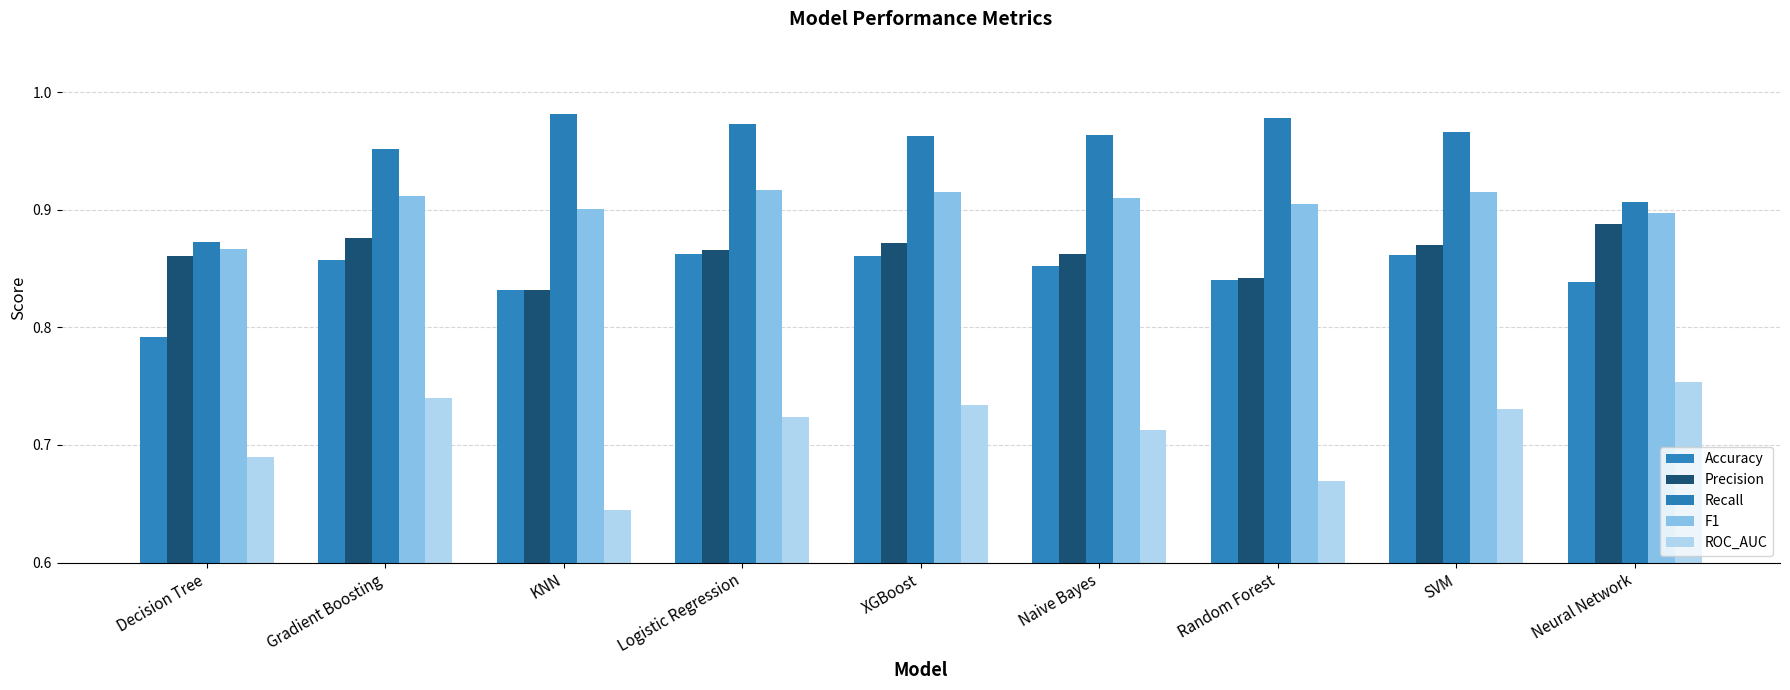

What is the total value across all series at KNN?

4.2